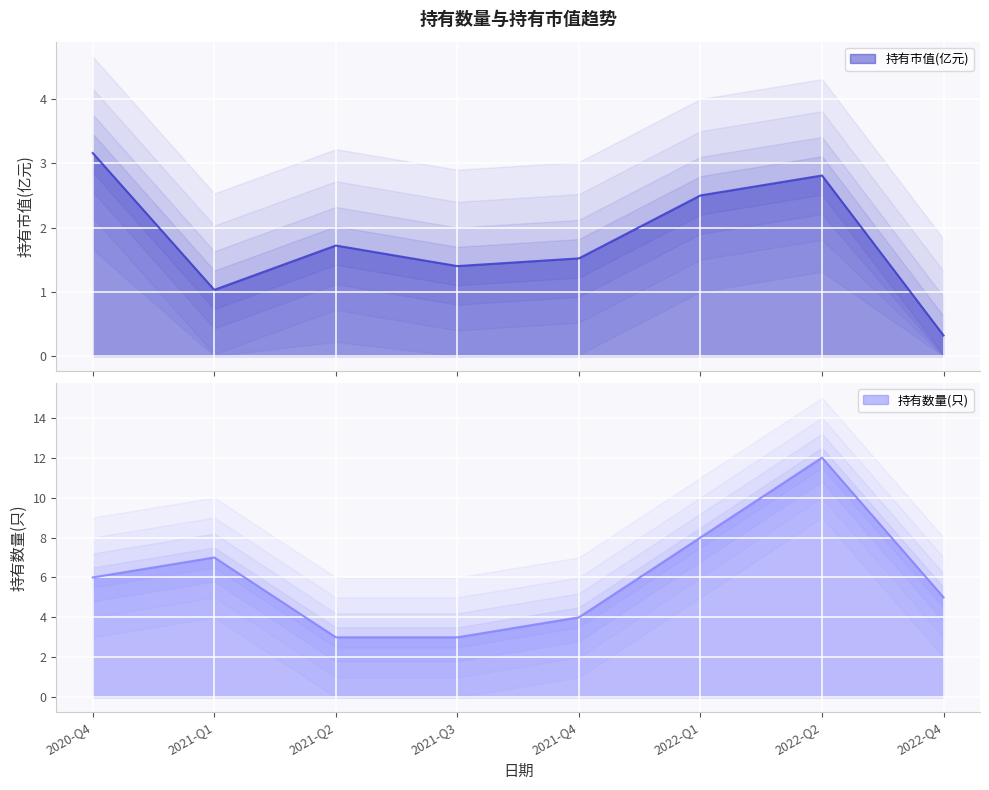

Where is 持有市值(亿元) nearest to the value 1?

2021-Q1